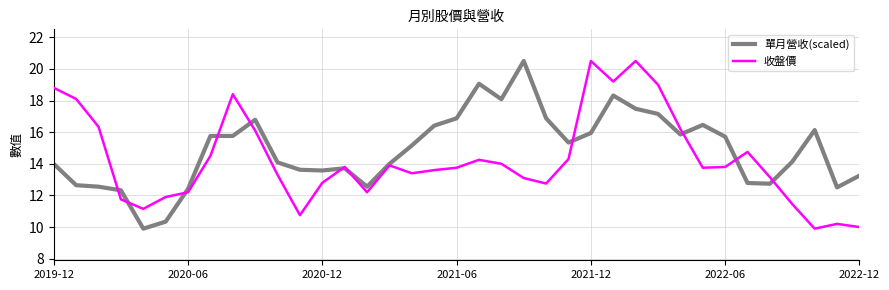

What is the highest value of the 單月營收(scaled) series?

20.5